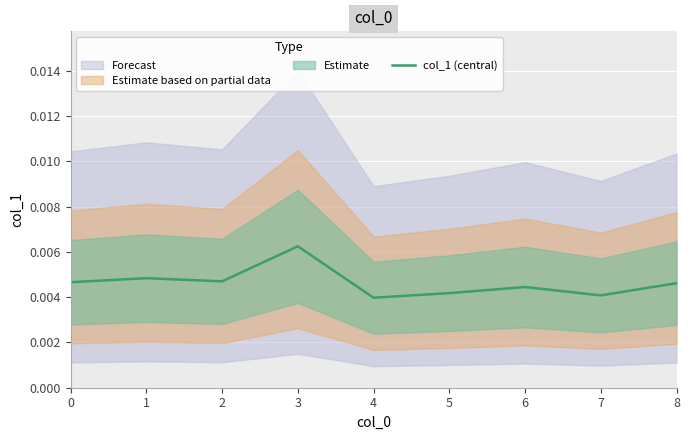

Count the values in the range 0 to 1.

9